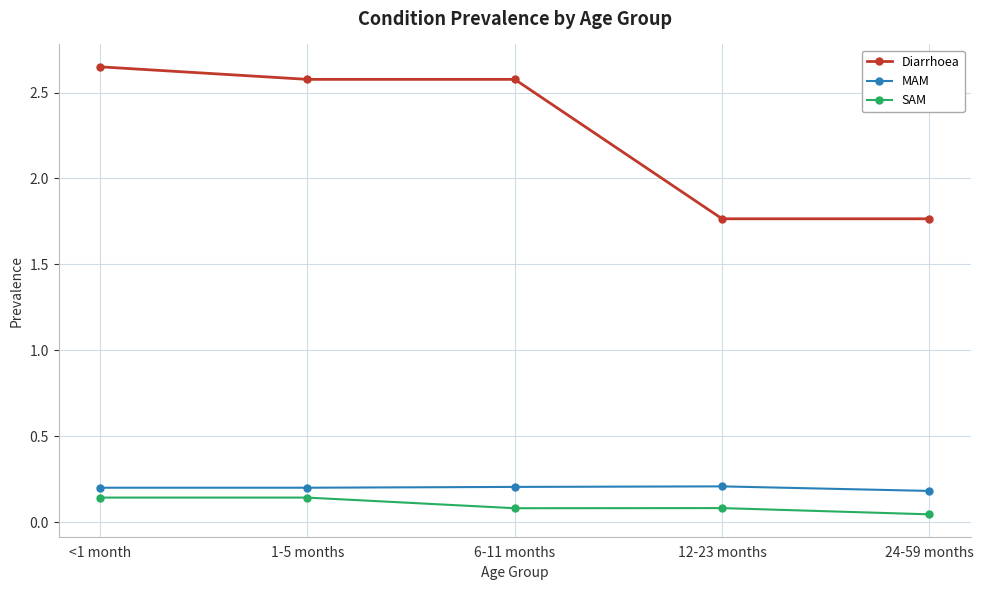

What is the spread (max minus min) of values at 24-59 months?

1.7